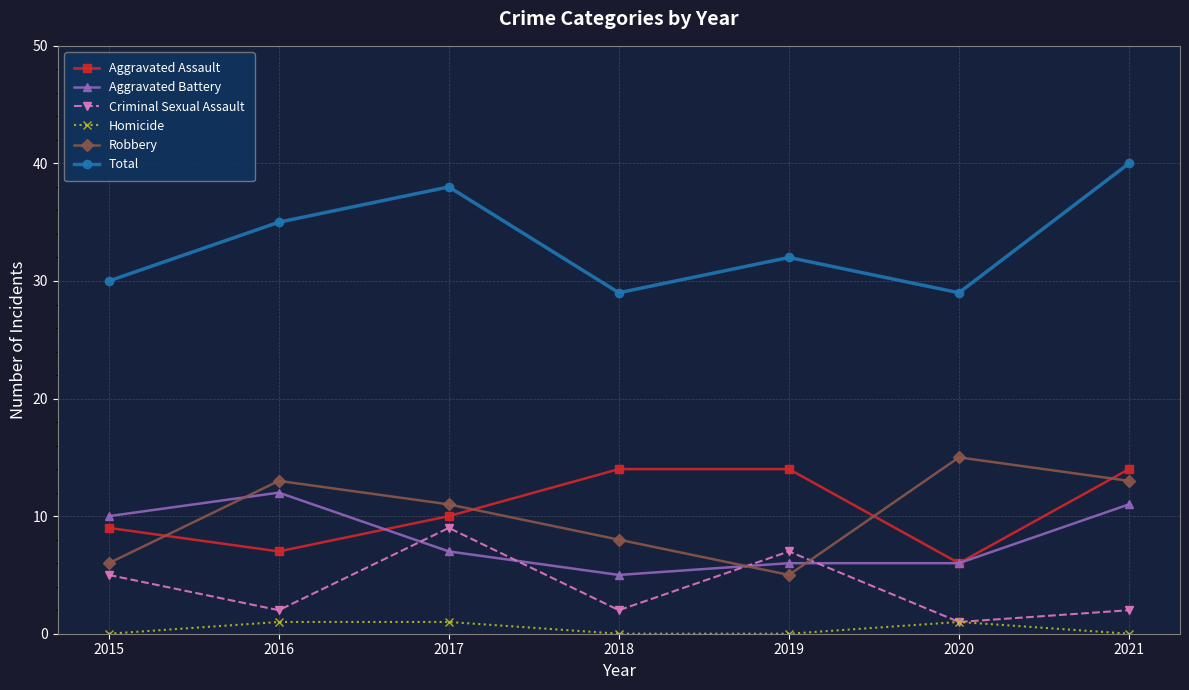

Which category has the highest value in the Aggravated Battery series?

2016